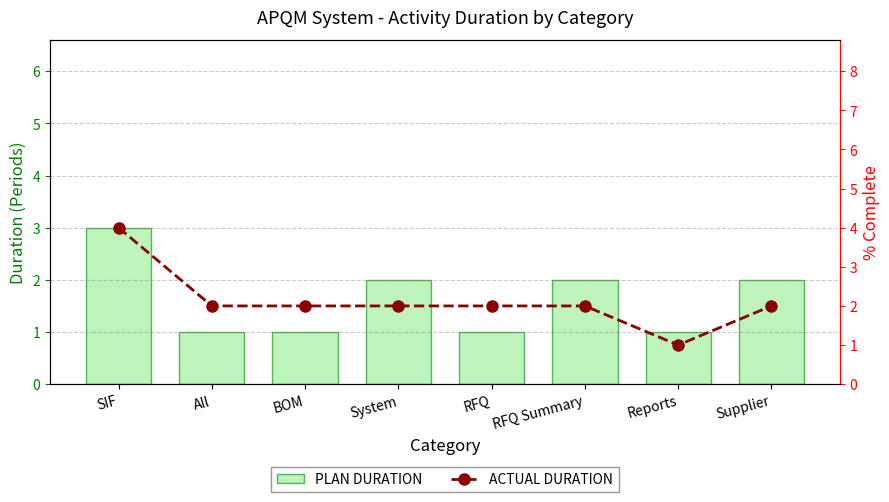

What is the label of the 5th bar from the right?

System